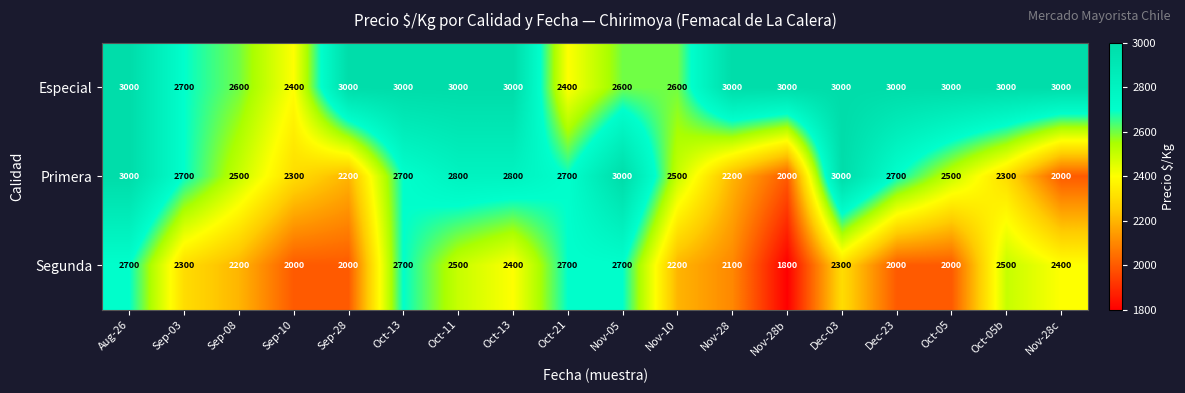

Rank the series by their average value, from highest to lowest.

Especial, Primera, Segunda